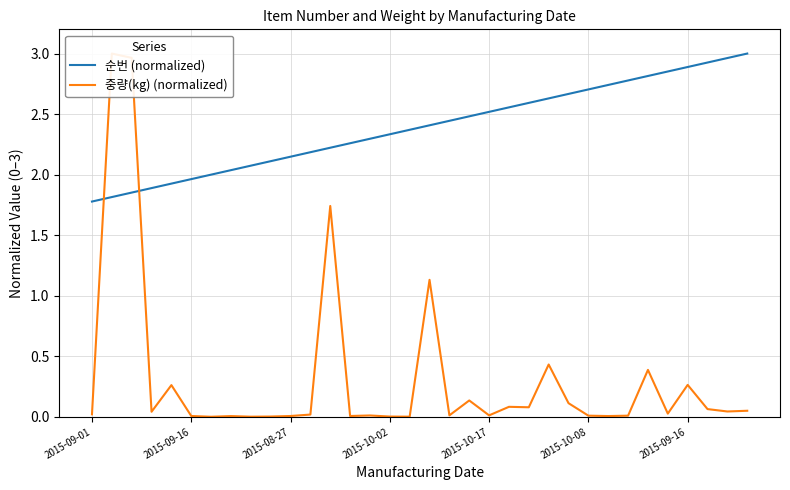

List the series in order of their peak value, lowest first.

순번 (normalized), 중량(kg) (normalized)